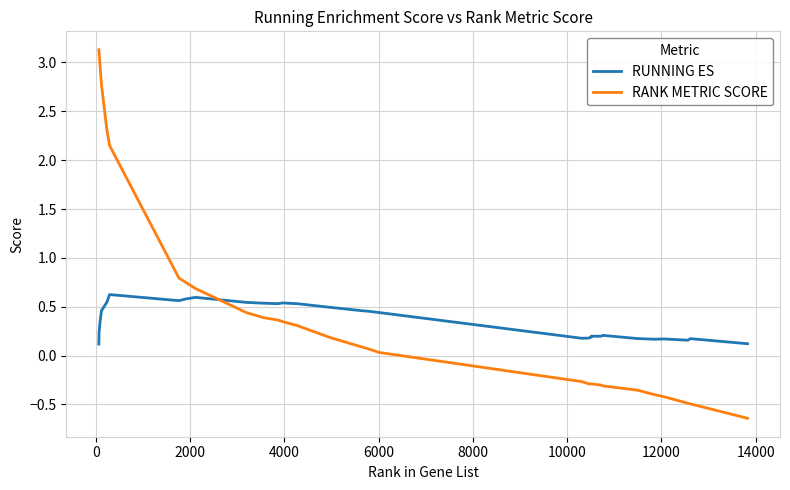

Which series has the largest total across all categories?

RANK METRIC SCORE